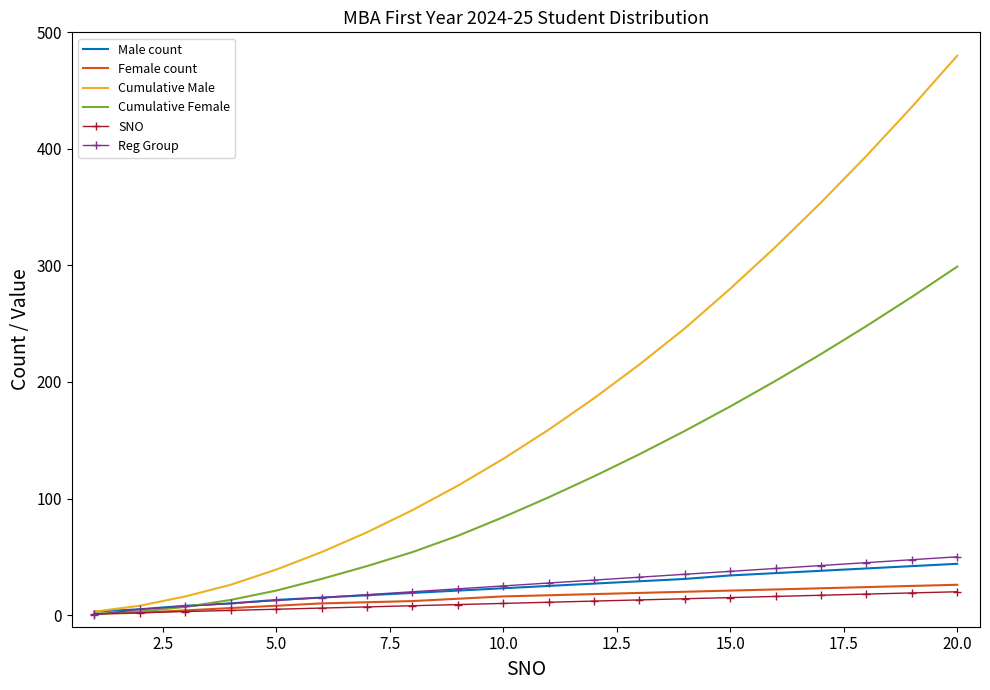

Which series has the largest total across all categories?

Cumulative Male